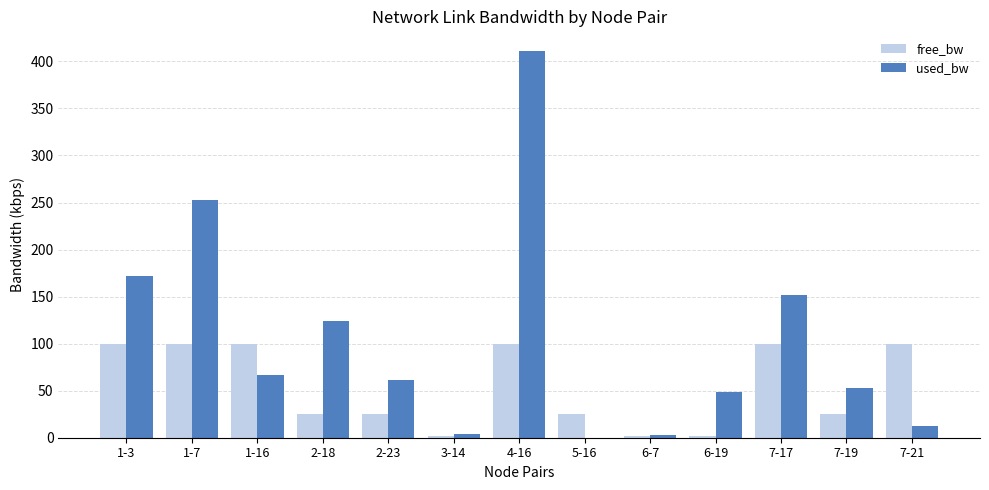

What is the average value of the used_bw series?

104.6